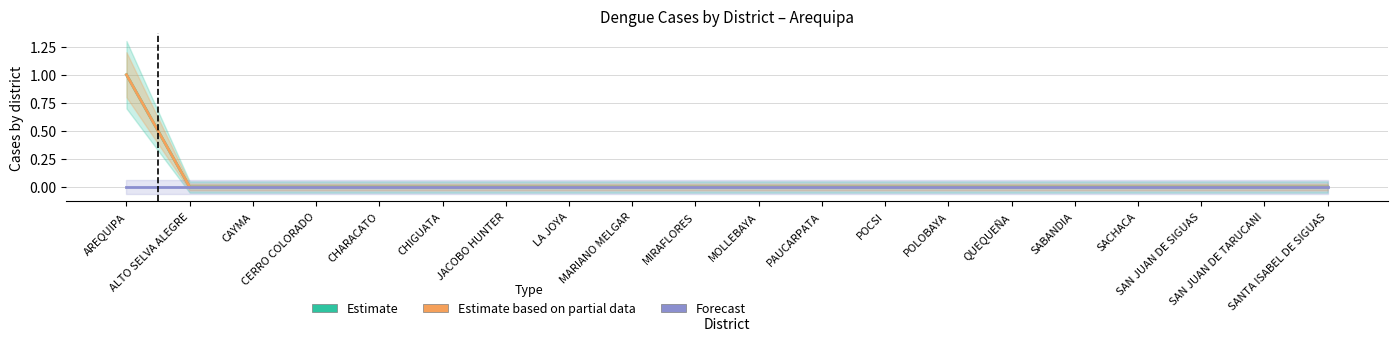

Which series changed the most between PAUCARPATA and SAN JUAN DE SIGUAS?

Estimate